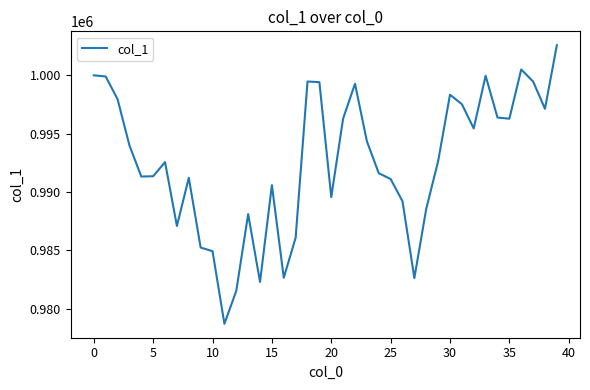

How many lines are shown in the chart?

1